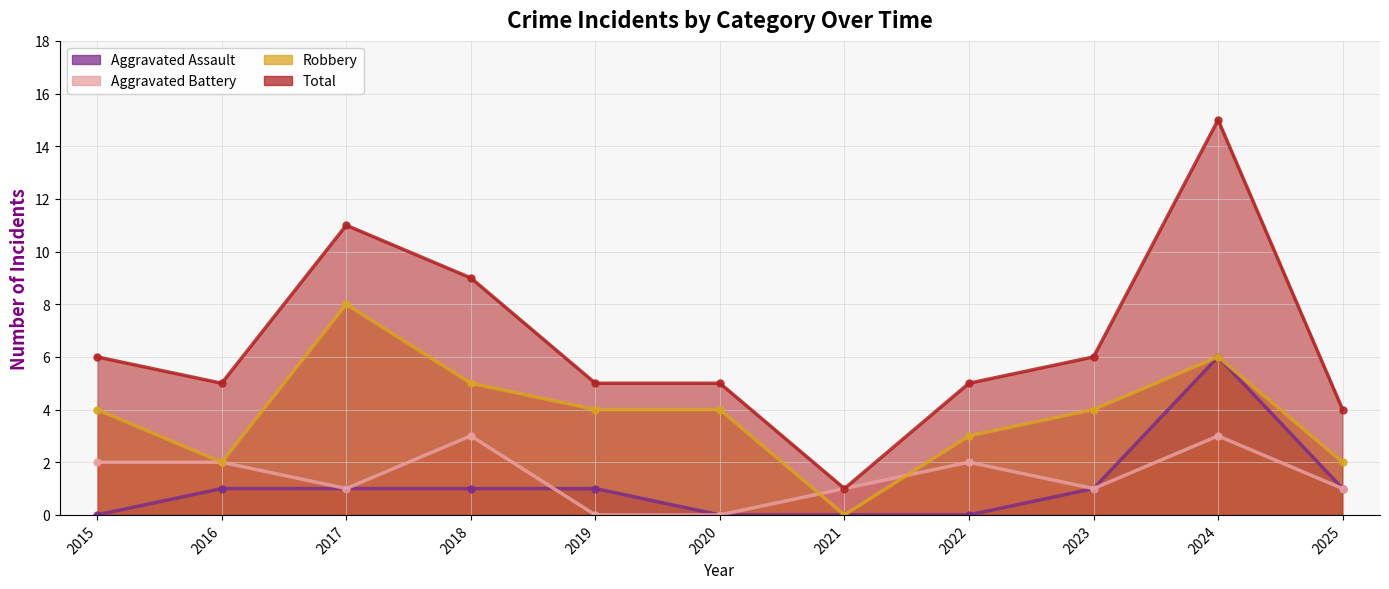

How many lines are shown in the chart?

4